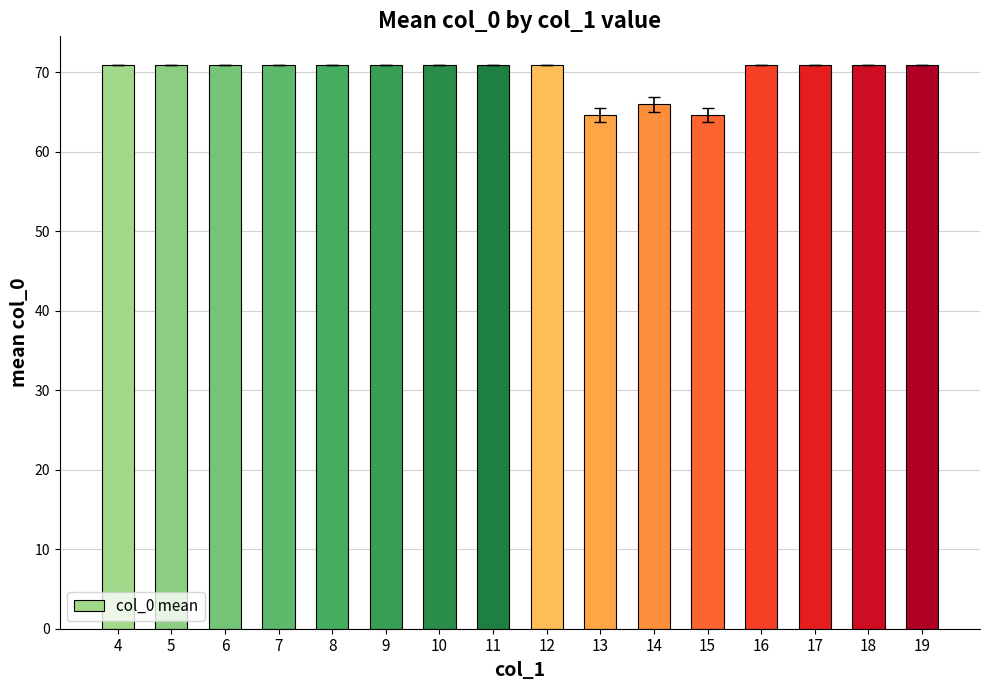

Count the values in the range 71 to 72.

13